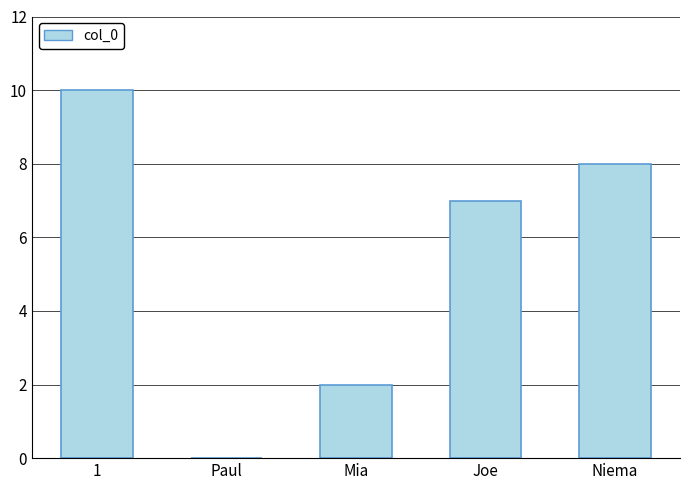

At which label does the data first exceed 7?

1